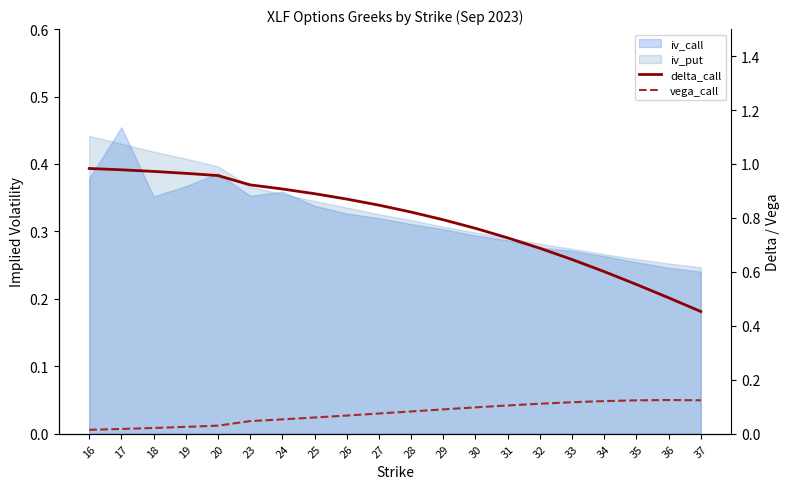

What is the average value of the delta_call series?

0.8